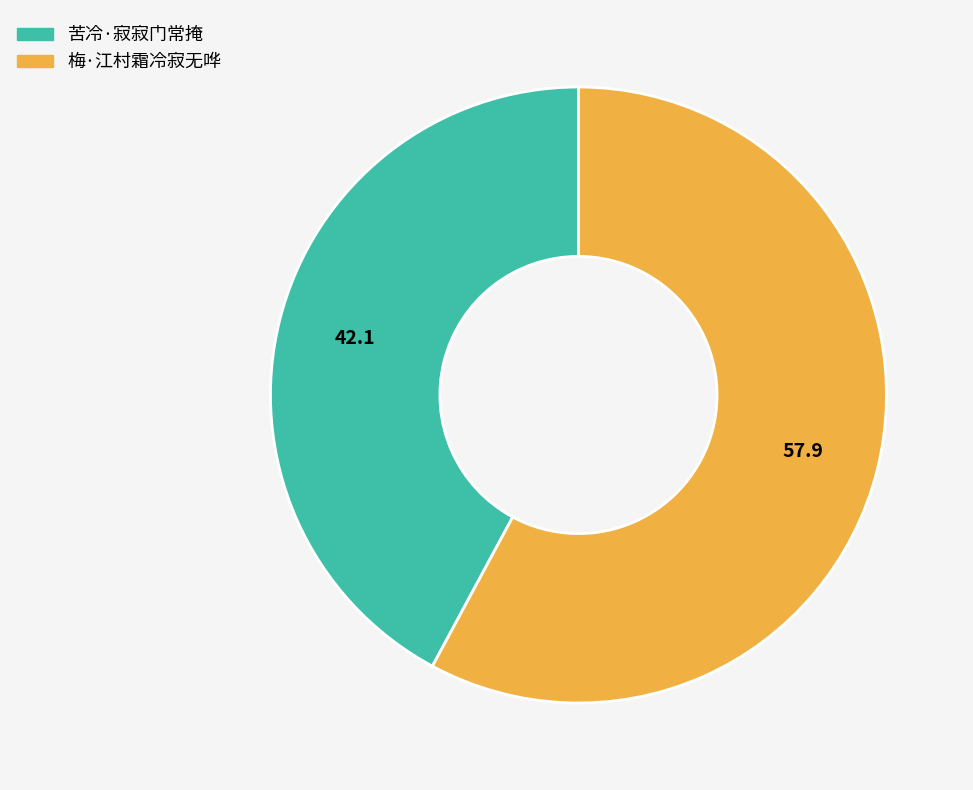

How many segments does this pie chart have?

2